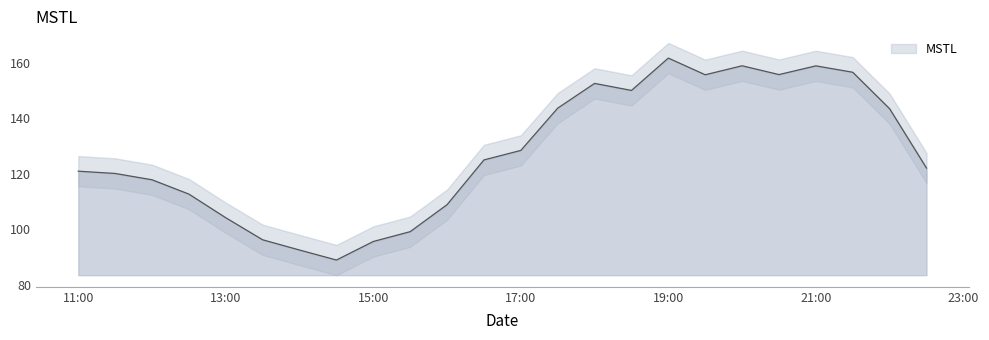

At which label does the data first exceed 125?

2023-08-14 16:30:00